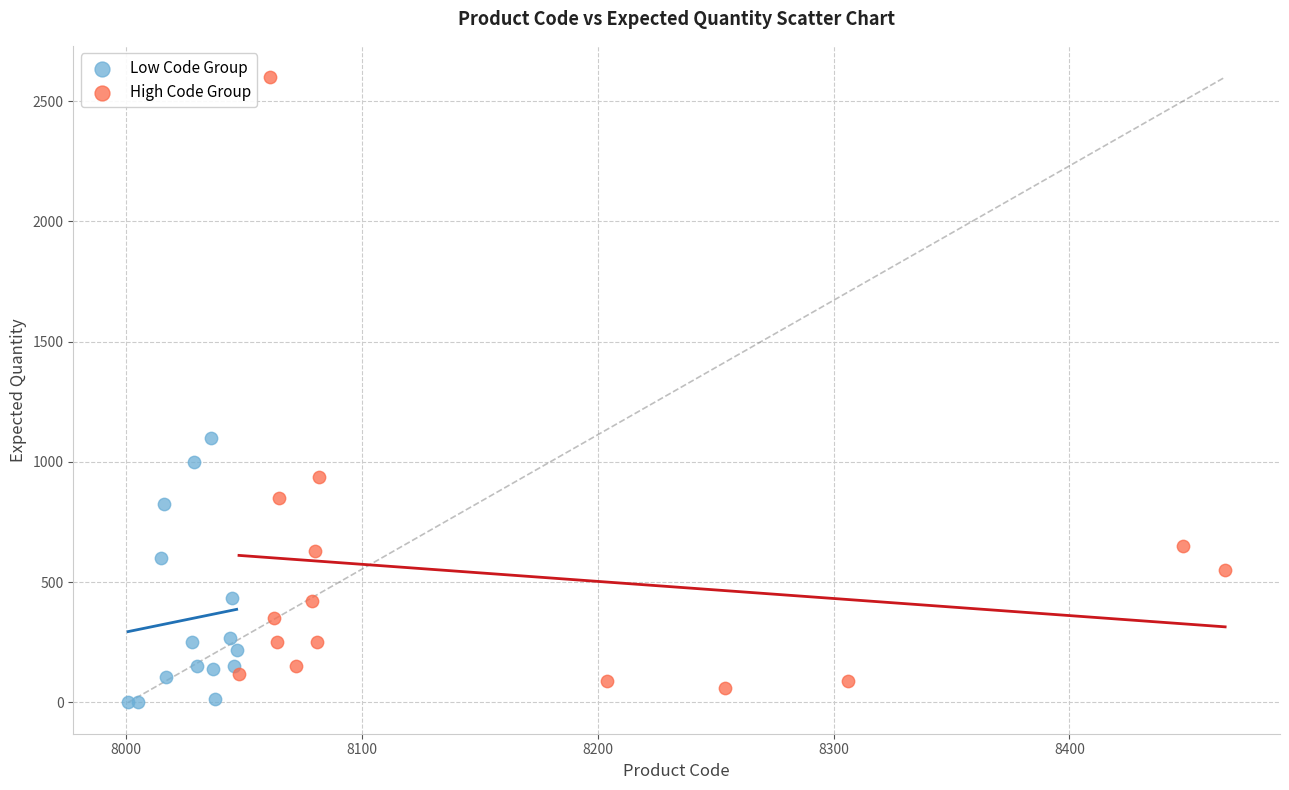

Which series reaches the maximum Y coordinate?

High Code Group